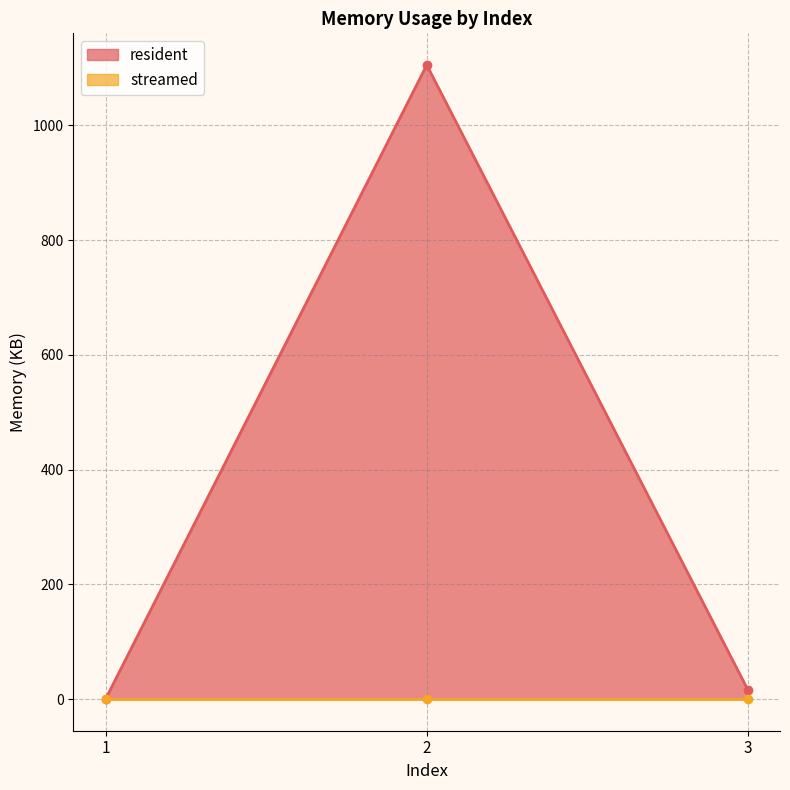

At which label is the value closest to 552?

3